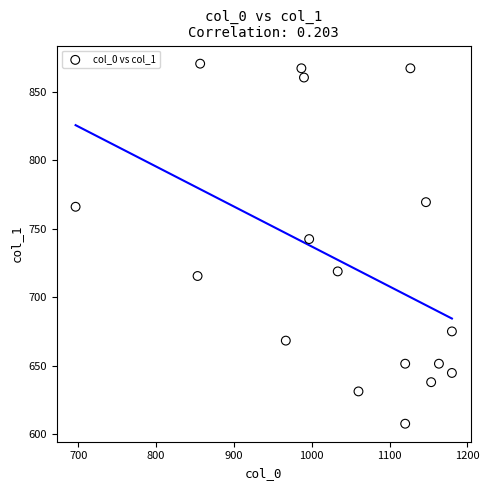

What Y value in the scatter plot is closest to 739?

742.5